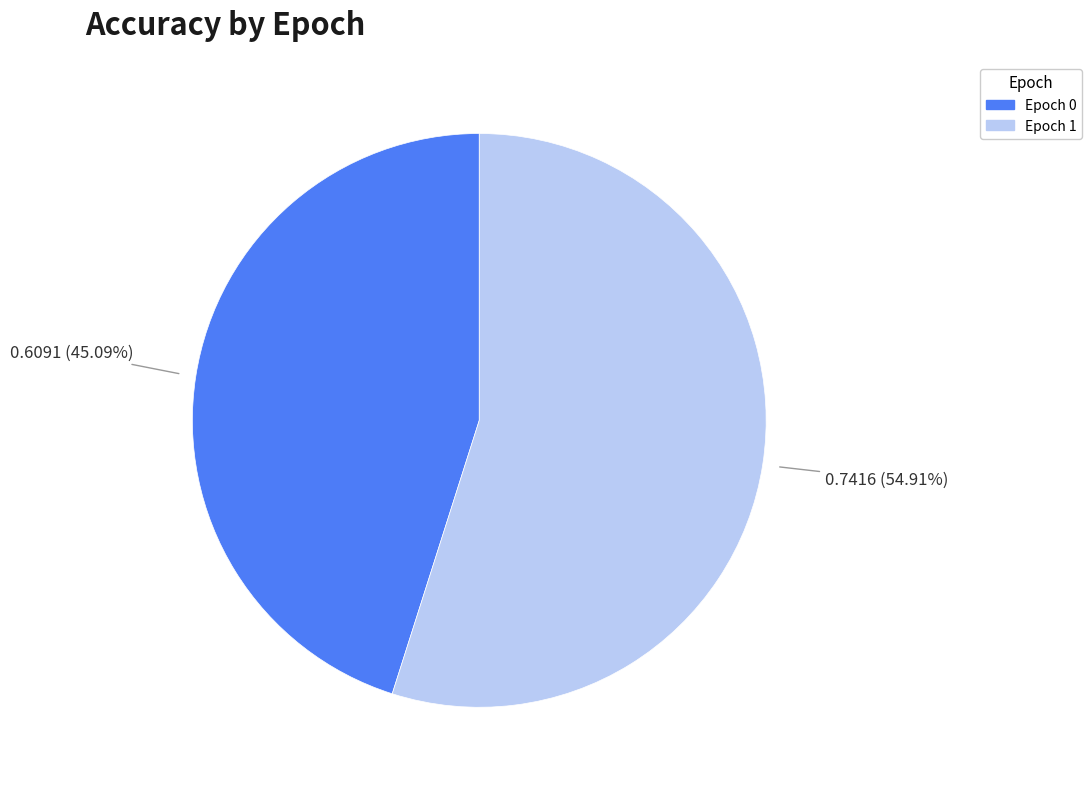

How many slices are in this pie chart?

2